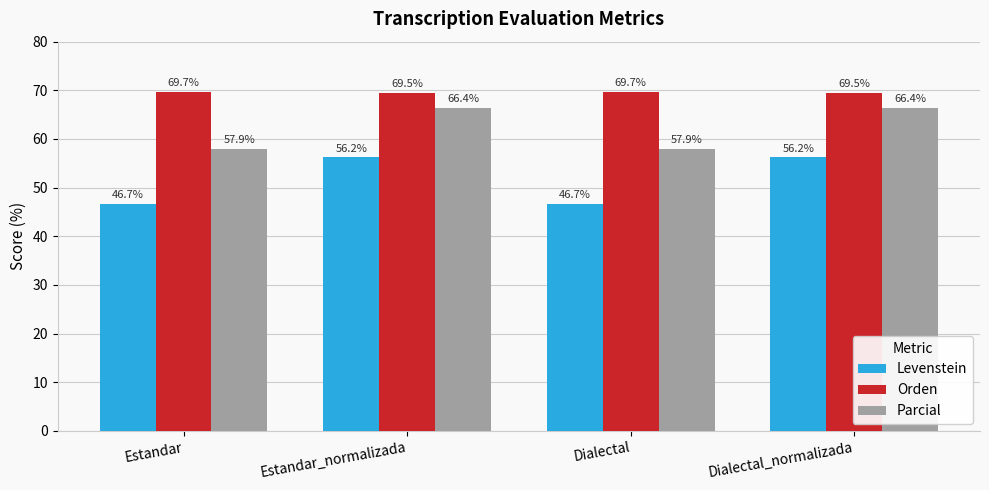

What is the lowest value of the Orden series?

69.5